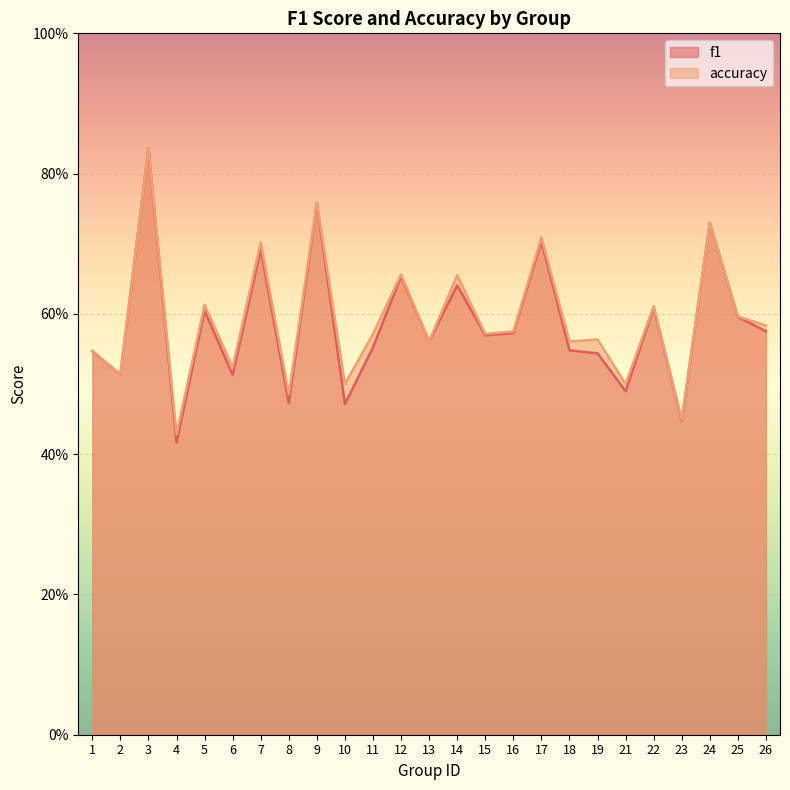

What are all the series names shown in the legend?

f1, accuracy